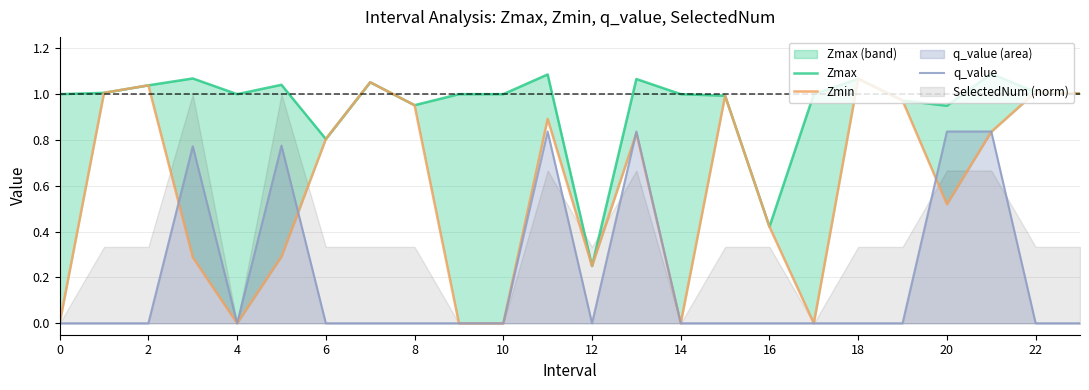

The value of q_value at 14 is -0.4. True or false?

False